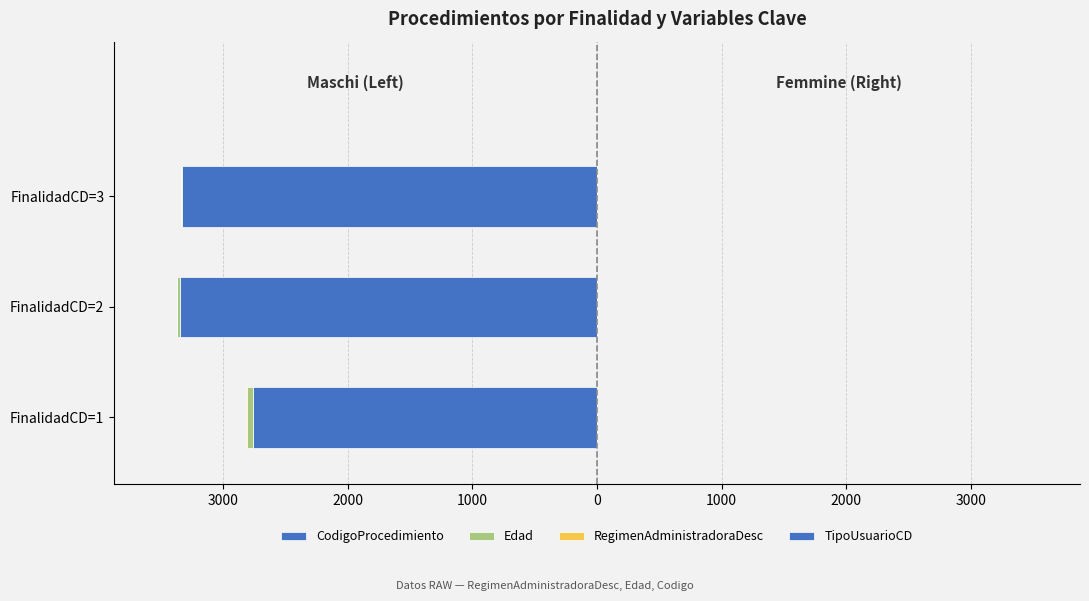

True or false: CodigoProcedimiento has a value of -5104 at FinalidadCD=2.

False